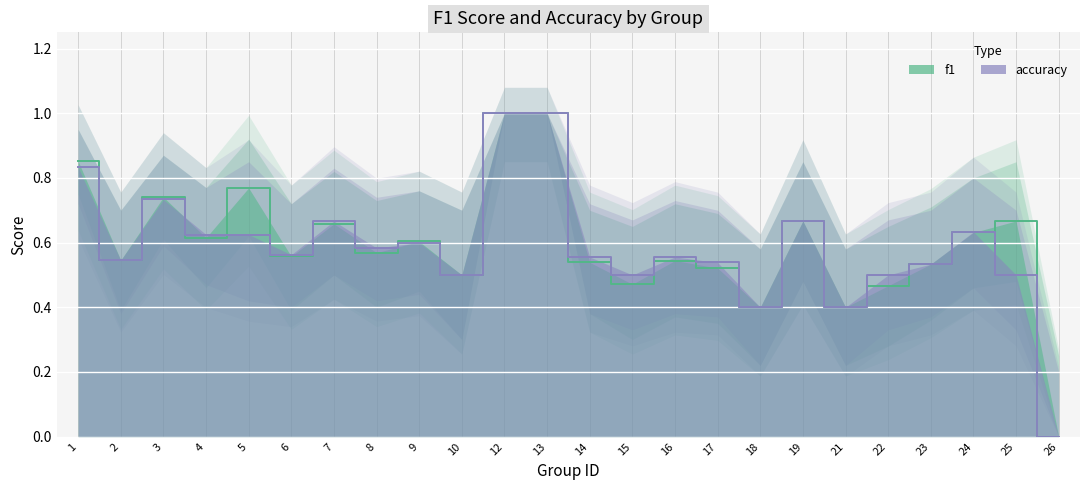

What are all the series names shown in the legend?

f1, accuracy